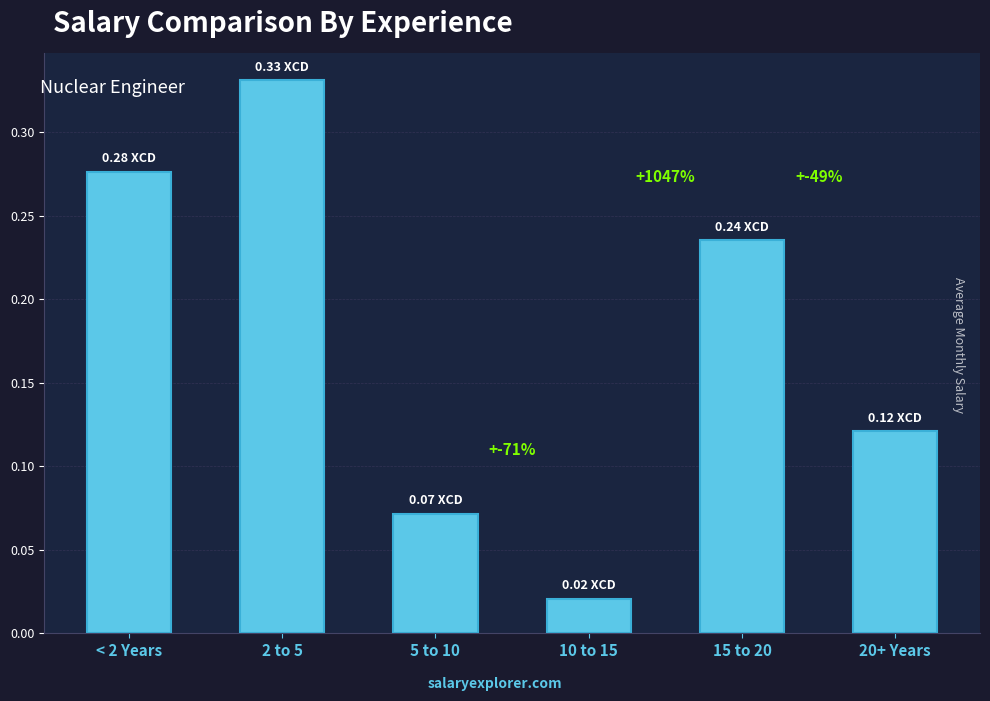

The chart shows a value of 0.0 at 20+ Years. True or false?

False